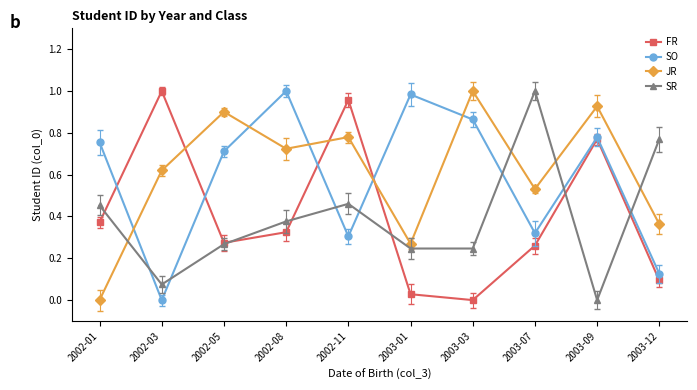

Rank the series by their maximum value, from lowest to highest.

SR, SO, JR, FR